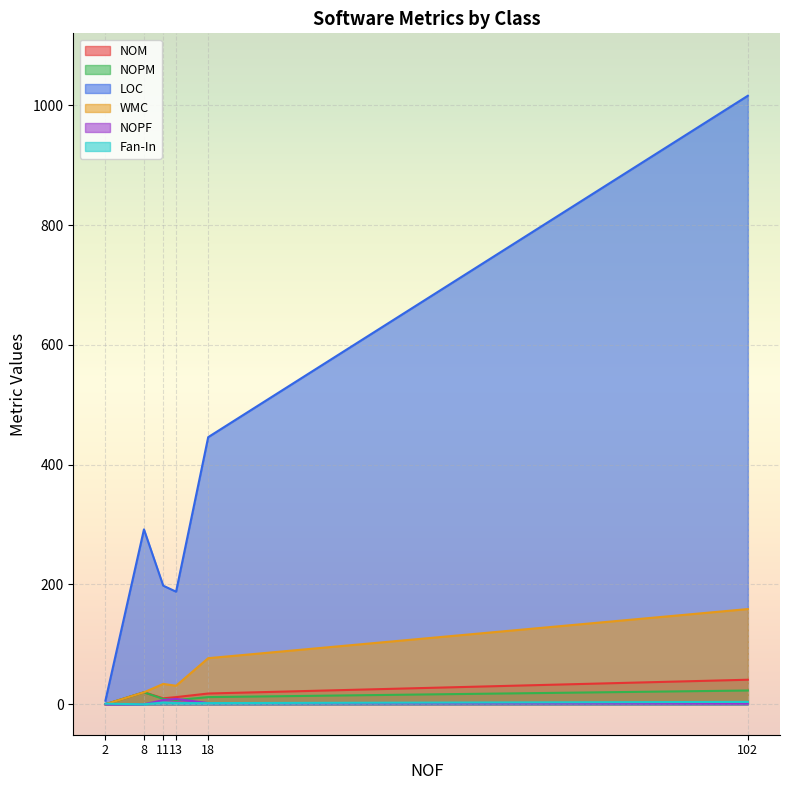

Reading left to right, list all the values displayed in this chart.

NOM: TabListPlugin=20	TabListInFrame=41	SubKind=0	ListKind=18	Column=10	Tab=12
NOPM: TabListPlugin=20	TabListInFrame=23	SubKind=0	ListKind=12	Column=9	Tab=7
LOC: TabListPlugin=292	TabListInFrame=1016	SubKind=6	ListKind=446	Column=198	Tab=188
WMC: TabListPlugin=20	TabListInFrame=159	SubKind=0	ListKind=77	Column=34	Tab=31
NOPF: TabListPlugin=0	TabListInFrame=1	SubKind=0	ListKind=2	Column=7	Tab=9
Fan-In: TabListPlugin=0	TabListInFrame=4	SubKind=1	ListKind=2	Column=3	Tab=2